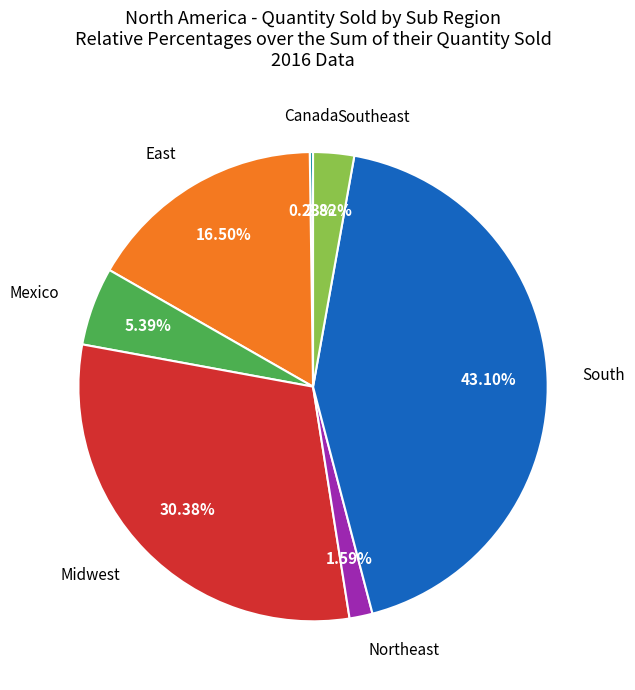

Is there any slice that represents more than half of the pie?

No